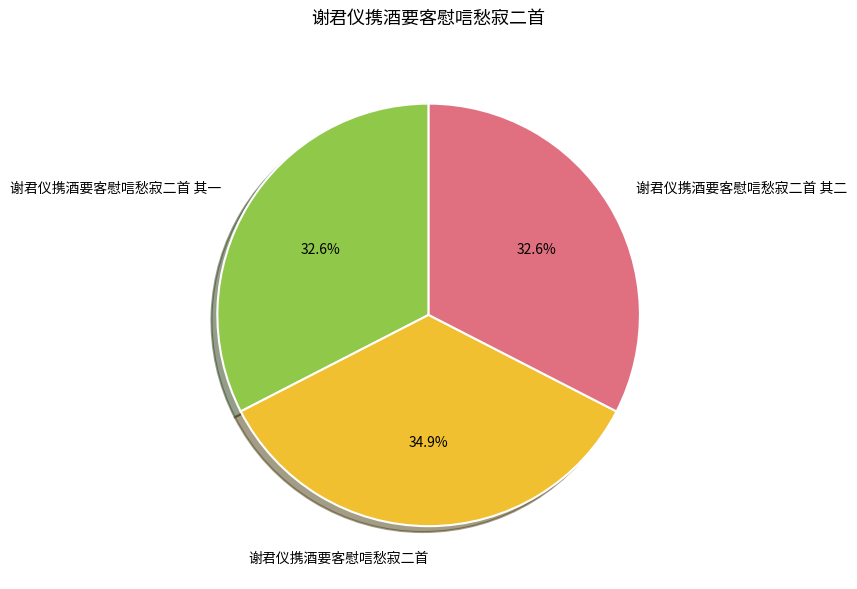

The 谢君仪携酒要客慰唁愁寂二首 slice represents 24% of the pie. True or false?

False